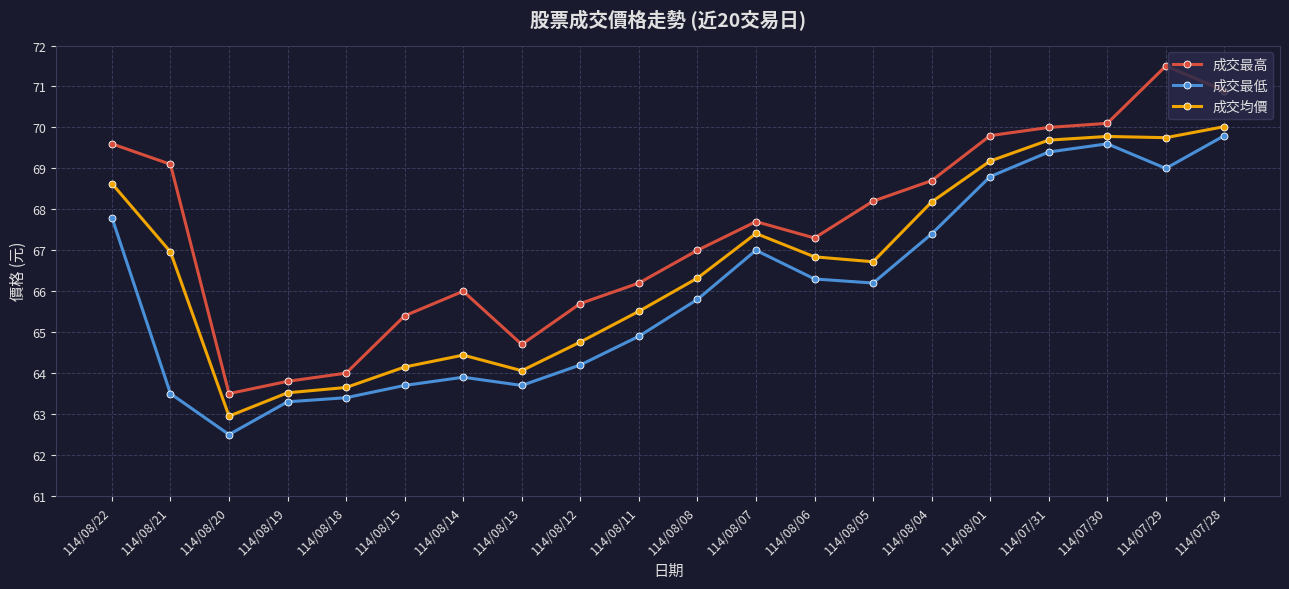

How many values in the 成交均價 series exceed 66?

12